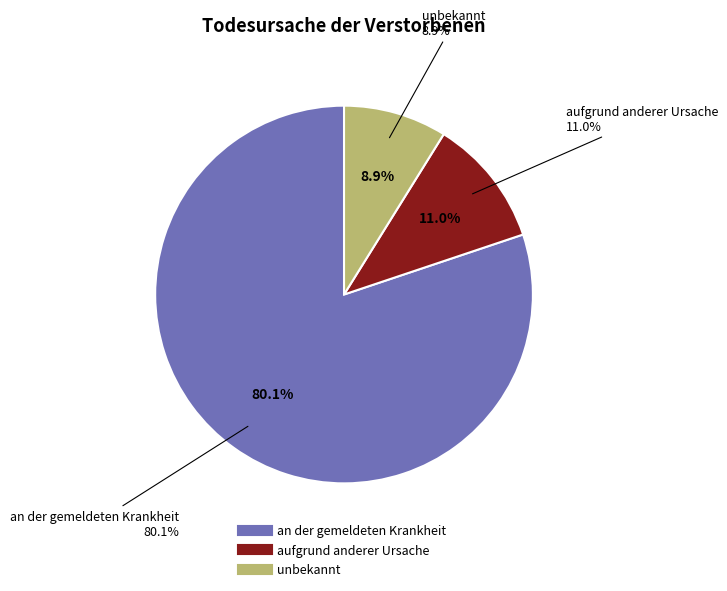

Combined, what portion of the pie is aufgrund anderer Ursache and unbekannt?

19.9%